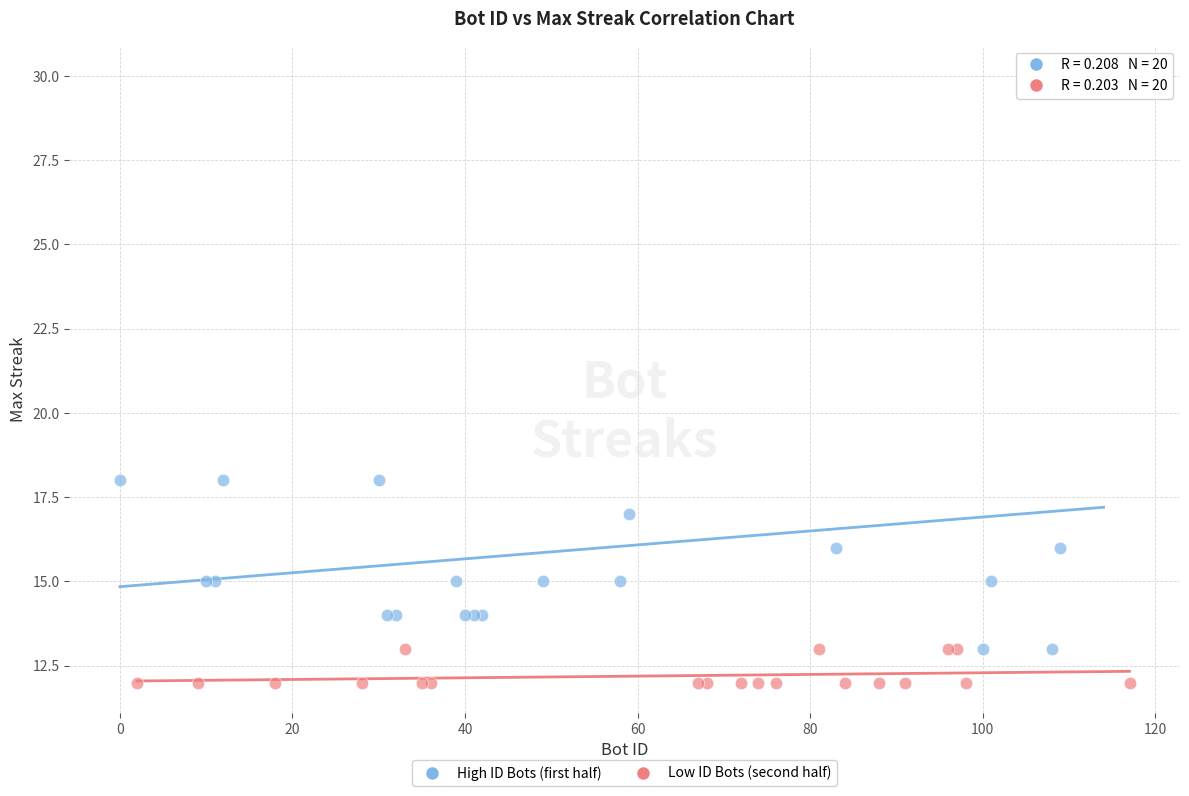

Which series reaches the maximum Y coordinate?

High ID Bots (first half)